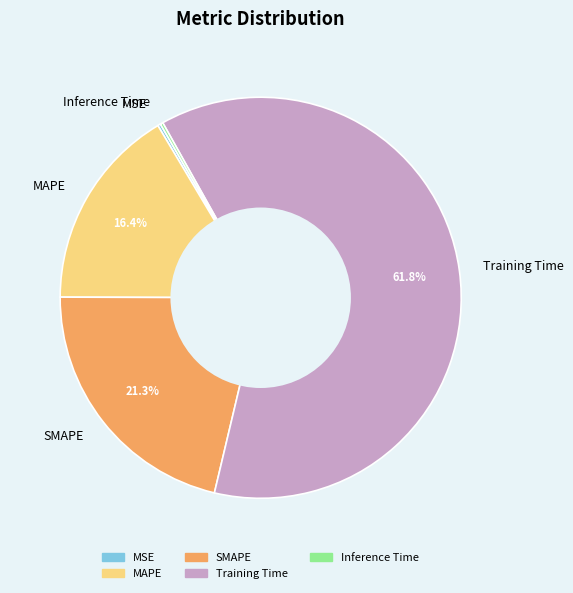

Between Training Time and MAPE, which is larger?

Training Time